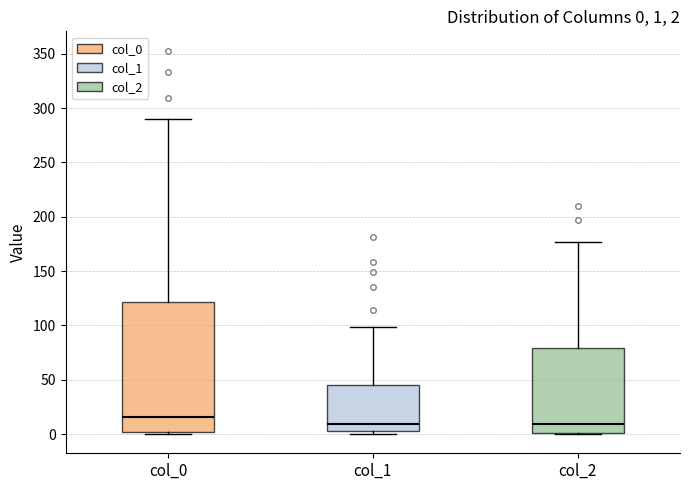

Comparing the boxes themselves (not the whiskers), which one is the tallest?

col_0